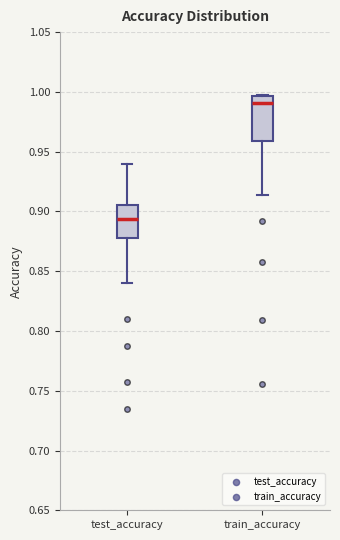

Which box is the tallest, from its lower edge to its upper edge?

train_accuracy